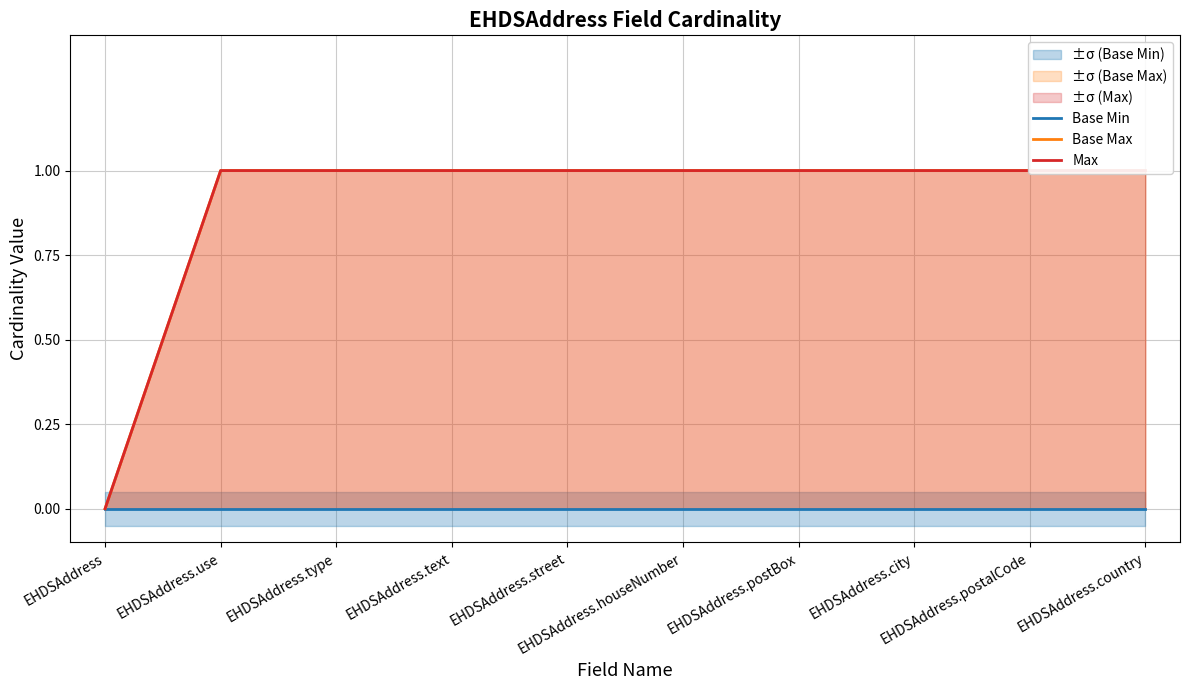

Between EHDSAddress.postBox and EHDSAddress.city, which series saw the biggest shift?

Base Min